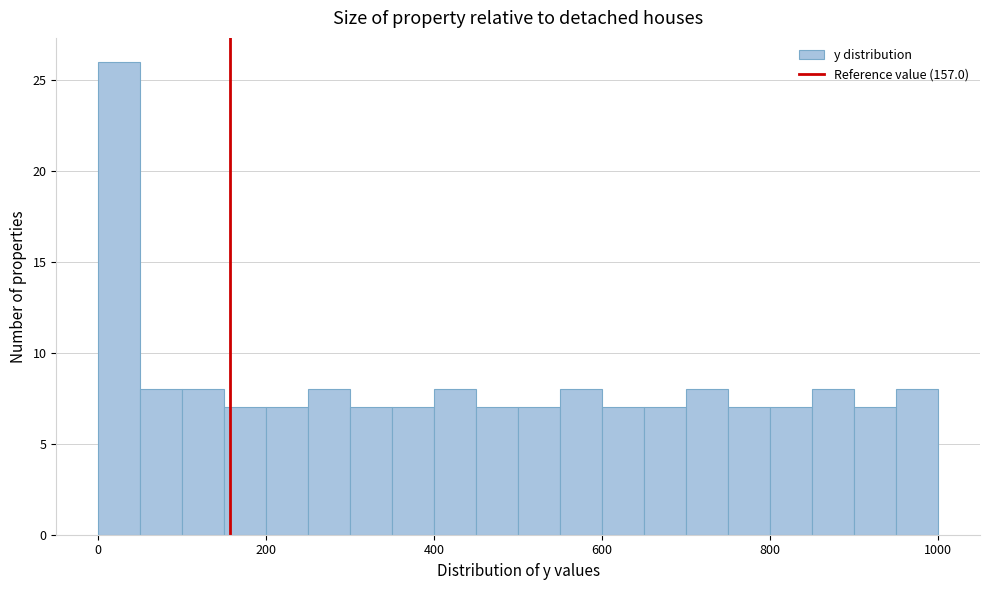

Read against the x-axis, roughly where is the centre of the tallest bar?

20